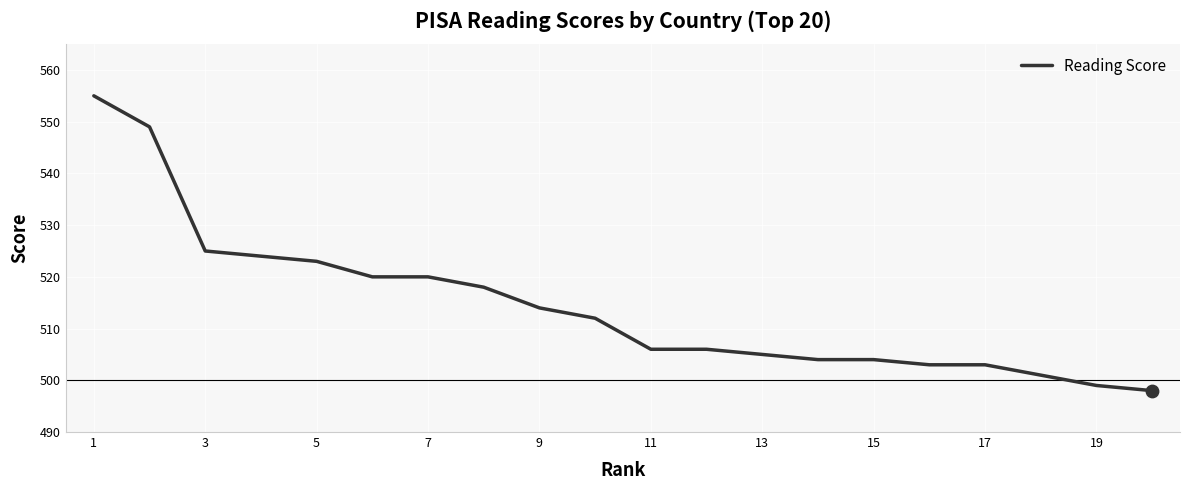

What is the minimum value shown in the chart?

498